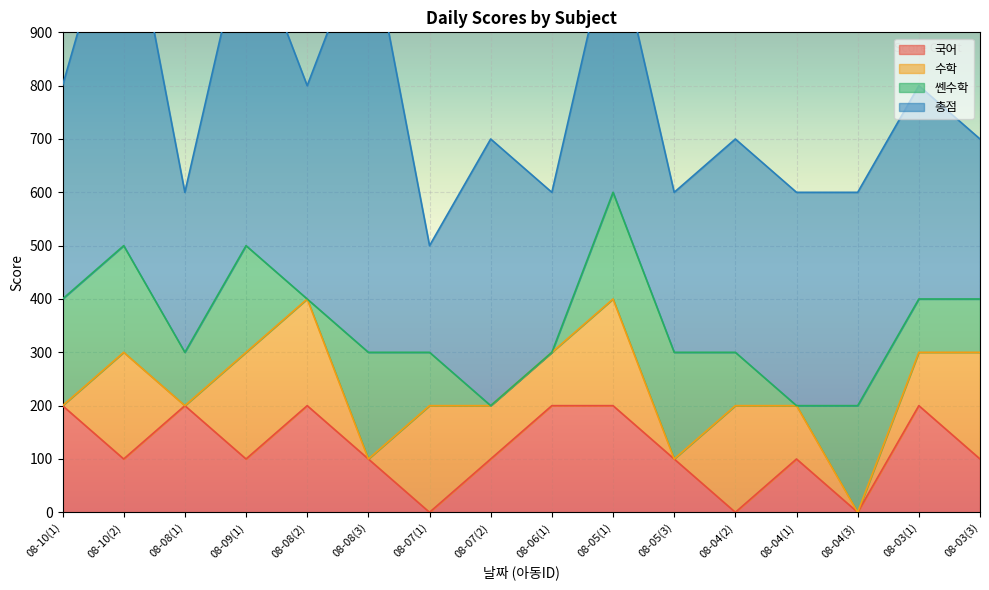

Reading right to left, transcribe all the data shown in this chart.

국어: 08-03(3)=100	08-03(1)=200	08-04(3)=0	08-04(1)=100	08-04(2)=0	08-05(3)=100	08-05(1)=200	08-06(1)=200	08-07(2)=100	08-07(1)=0	08-08(3)=100	08-08(2)=200	08-09(1)=100	08-08(1)=200	08-10(2)=100	08-10(1)=200
수학: 08-03(3)=200	08-03(1)=100	08-04(3)=0	08-04(1)=100	08-04(2)=200	08-05(3)=0	08-05(1)=200	08-06(1)=100	08-07(2)=100	08-07(1)=200	08-08(3)=0	08-08(2)=200	08-09(1)=200	08-08(1)=0	08-10(2)=200	08-10(1)=0
쎈수학: 08-03(3)=100	08-03(1)=100	08-04(3)=200	08-04(1)=0	08-04(2)=100	08-05(3)=200	08-05(1)=200	08-06(1)=0	08-07(2)=0	08-07(1)=100	08-08(3)=200	08-08(2)=0	08-09(1)=200	08-08(1)=100	08-10(2)=200	08-10(1)=200
총점: 08-03(3)=300	08-03(1)=400	08-04(3)=400	08-04(1)=400	08-04(2)=400	08-05(3)=300	08-05(1)=500	08-06(1)=300	08-07(2)=500	08-07(1)=200	08-08(3)=800	08-08(2)=400	08-09(1)=600	08-08(1)=300	08-10(2)=700	08-10(1)=400